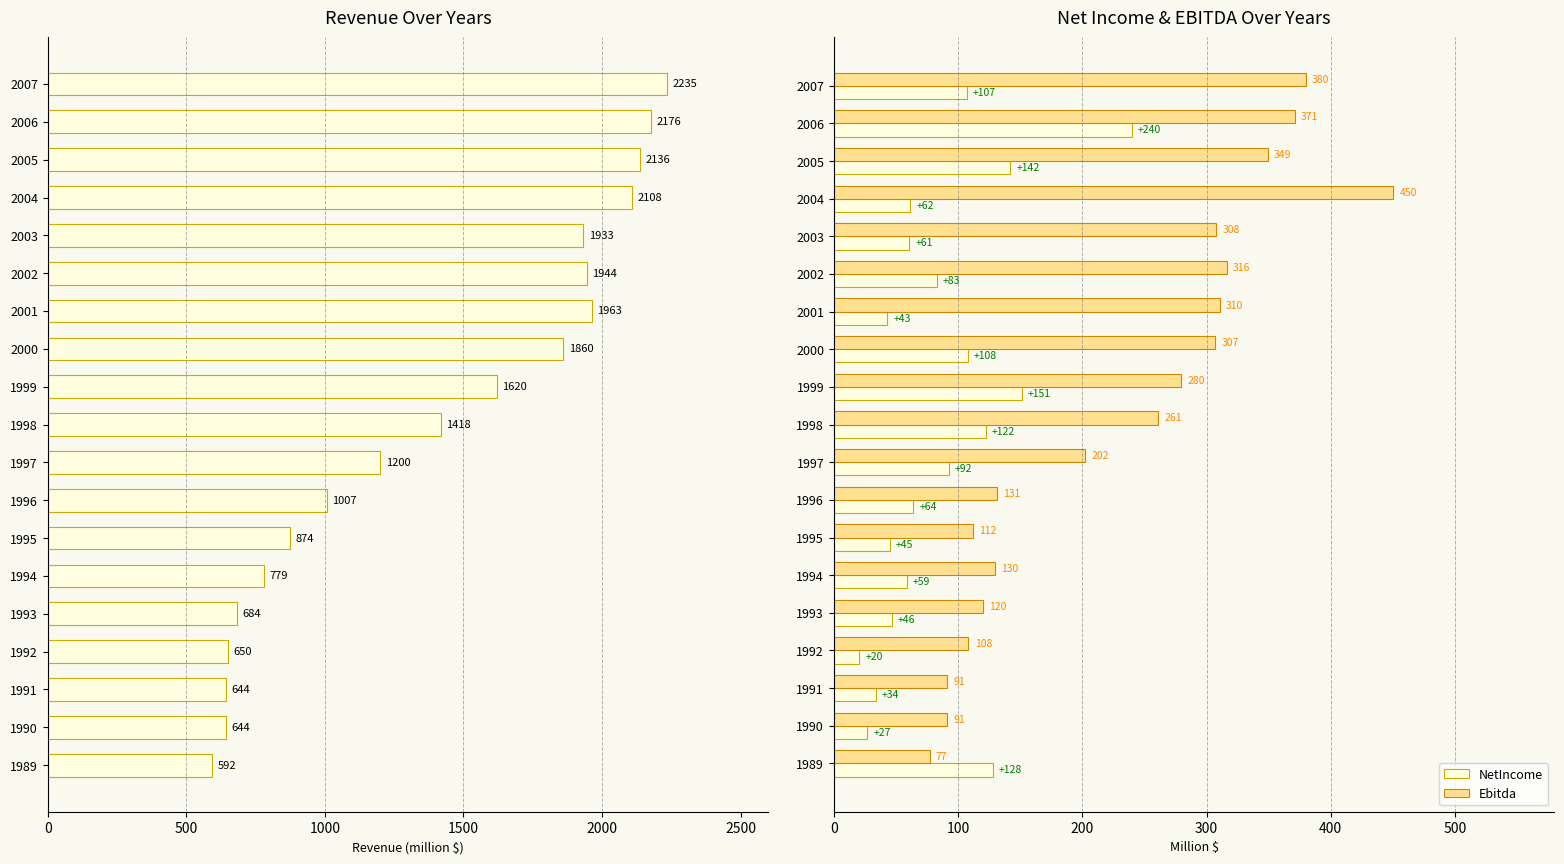

What is the smallest value displayed?

20.3